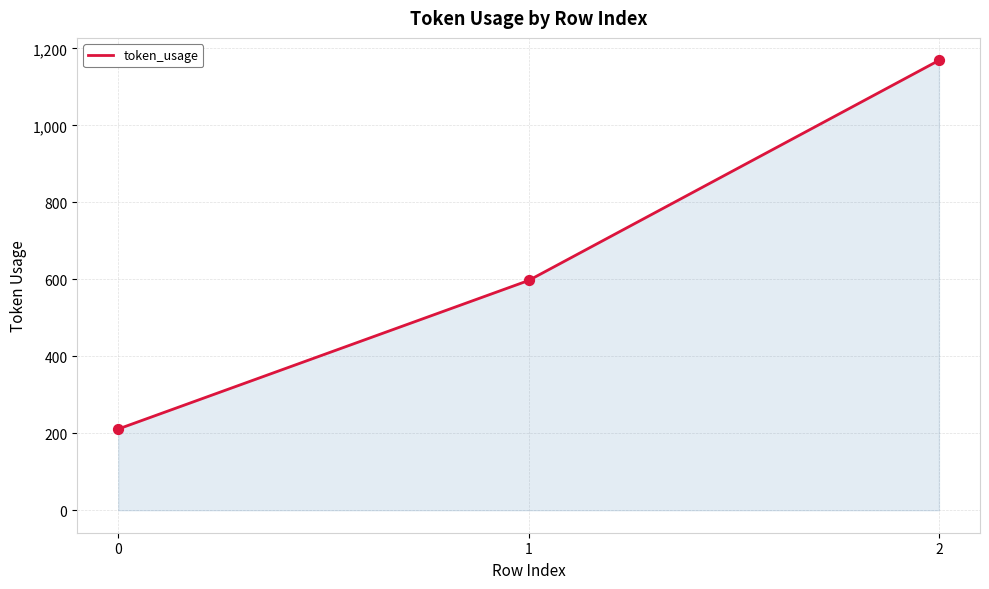

Approximately how many times larger is the value at 0 compared to 1?

0.4